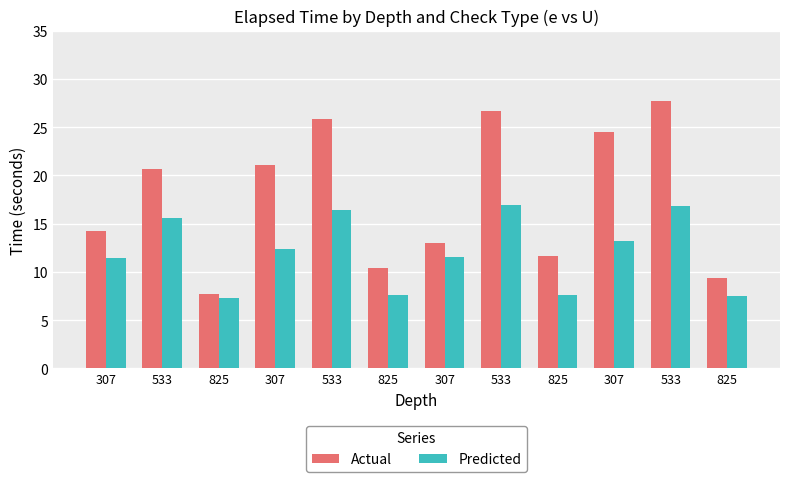

What is the label of the 11th bar from the left?

533